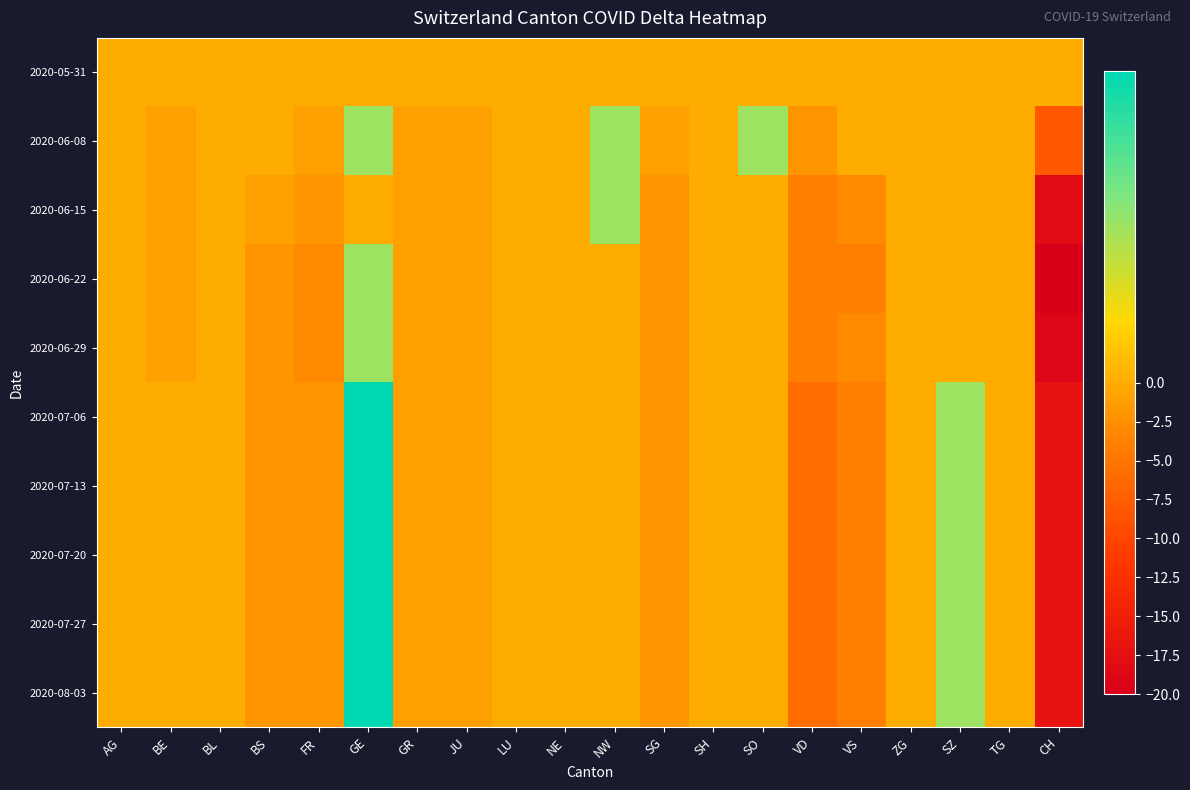

Which has a higher value, SH or VD?

SH